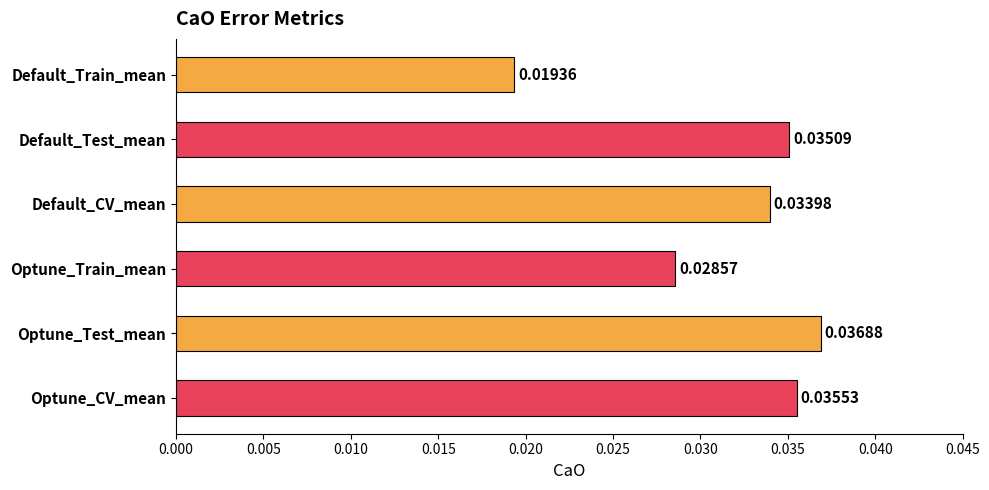

At which label is the value closest to 0?

Default_Train_mean